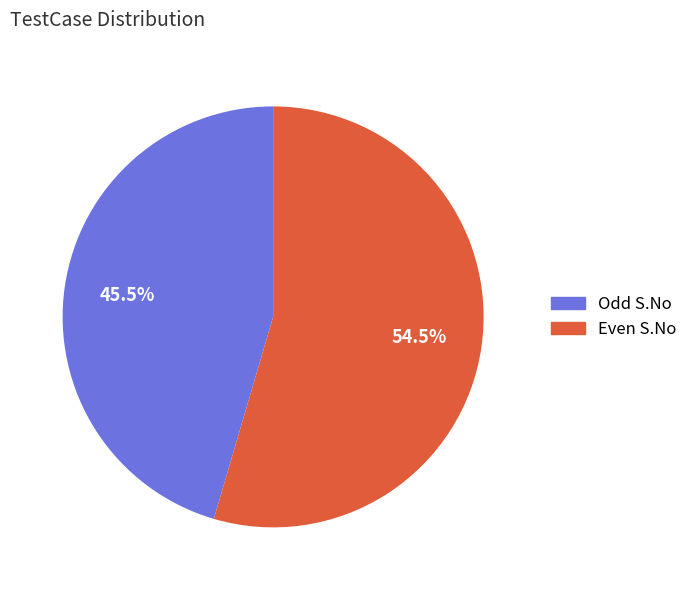

Does any single category account for the majority?

Yes